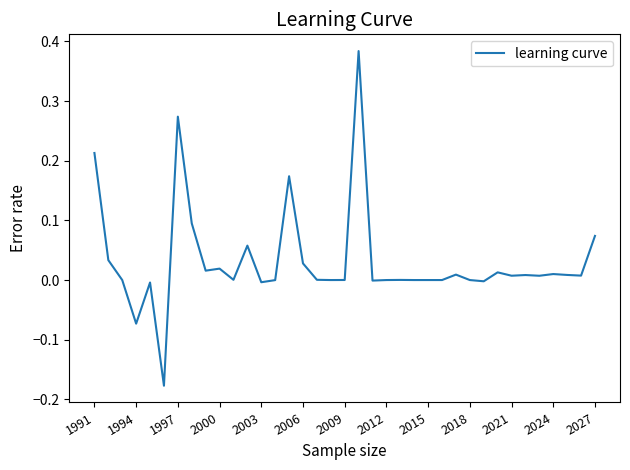

Is this an area chart (filled region under the line)?

No